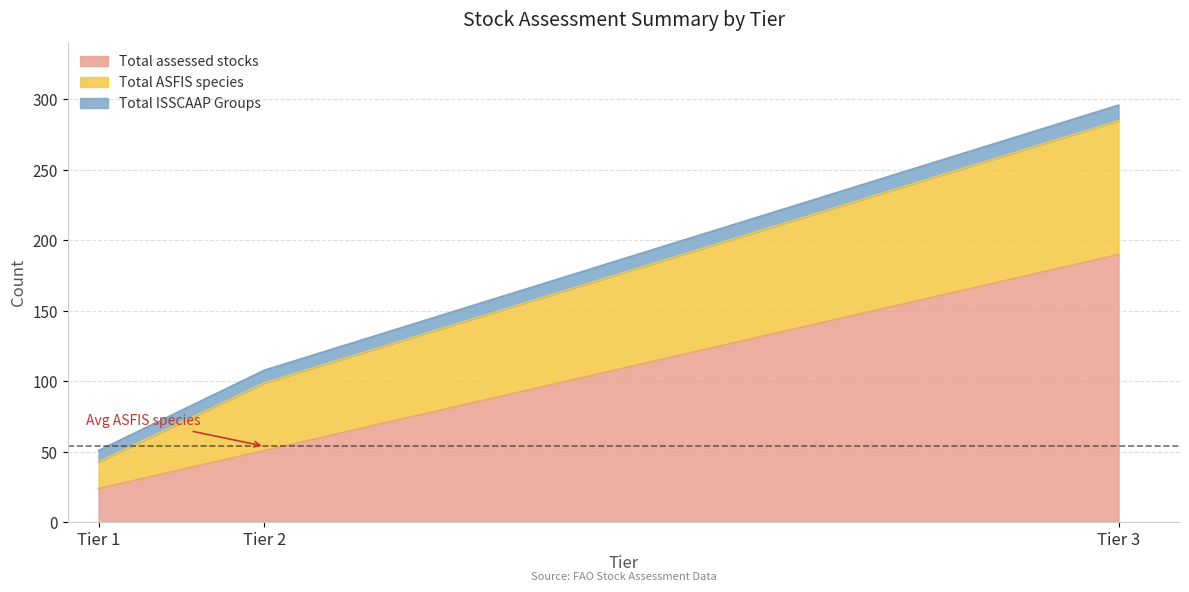

At which label does Total assessed stocks reach its minimum?

Tier 1